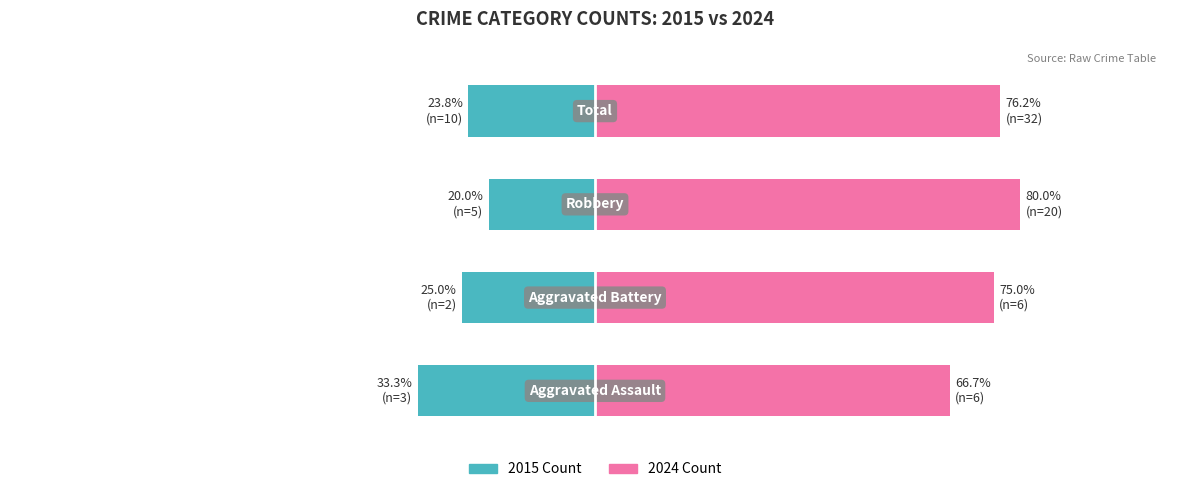

Which series has the largest total across all categories?

2024 Count